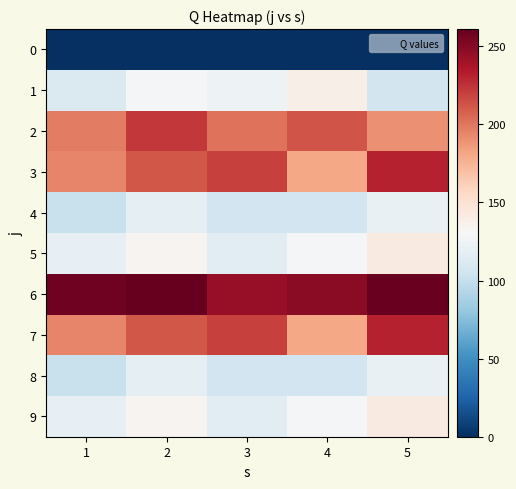

Which label corresponds to the smallest value in the chart?

1